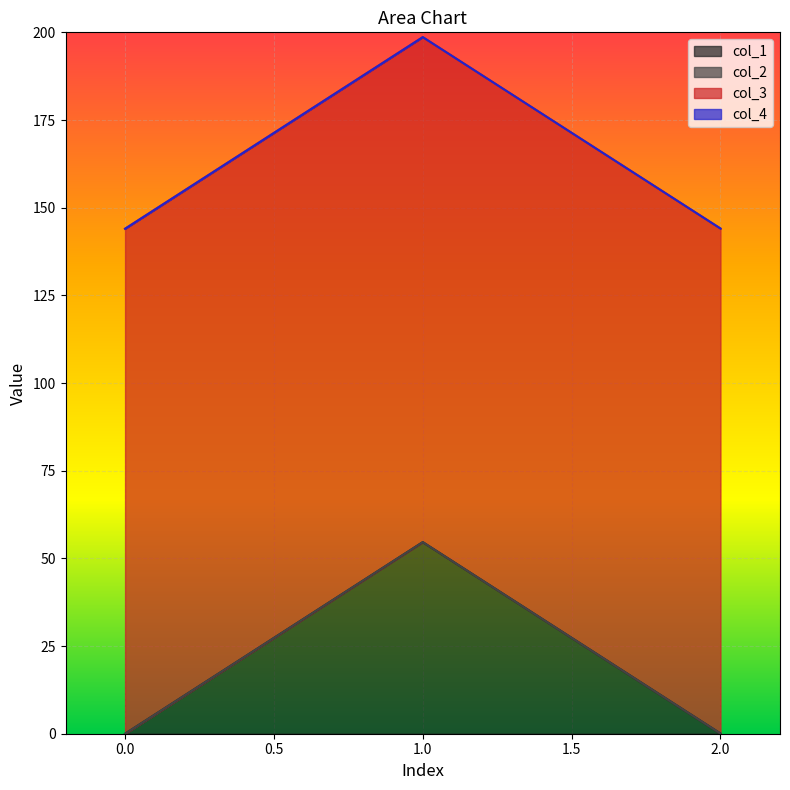

Is the value of col_3 at 1 greater than the value of col_4 at 2?

Yes